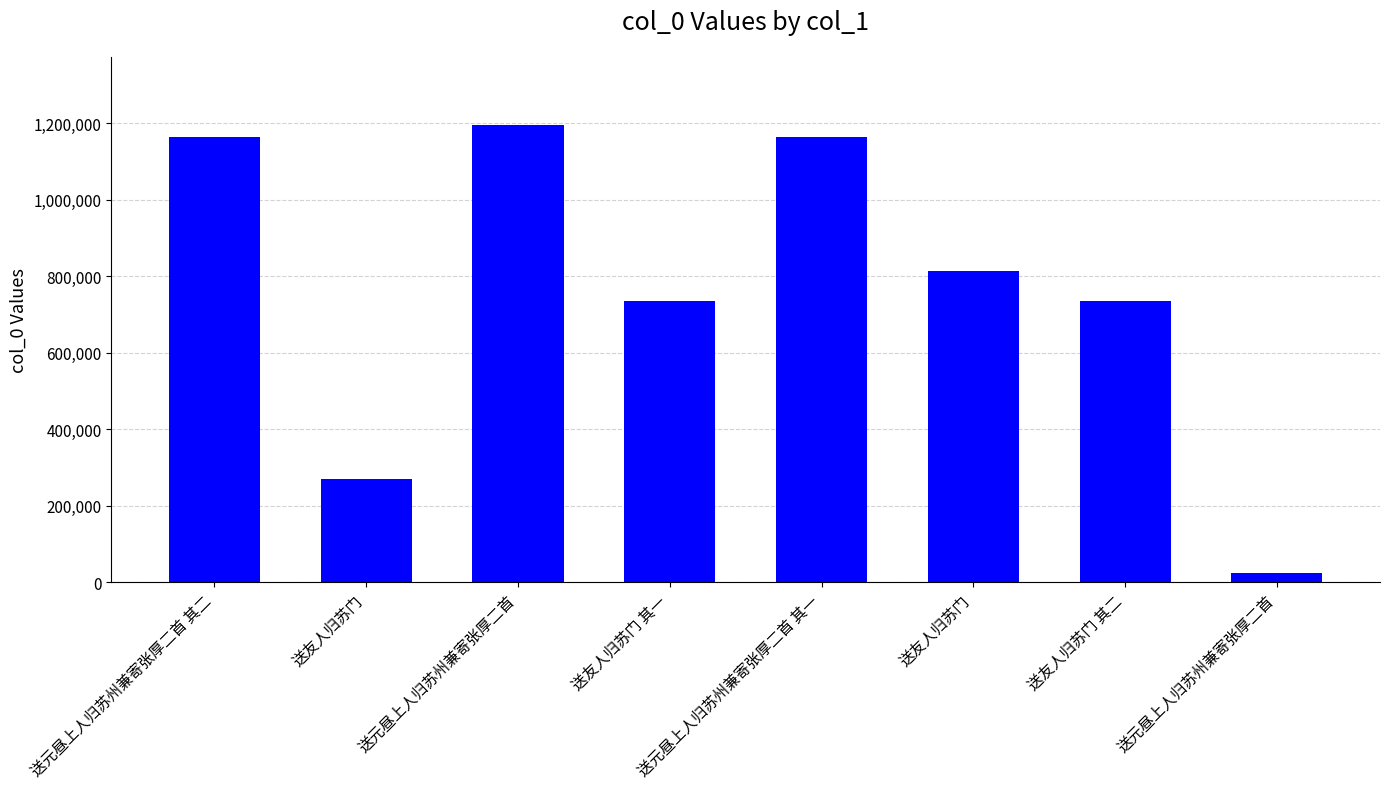

How many data points does each series have?

8